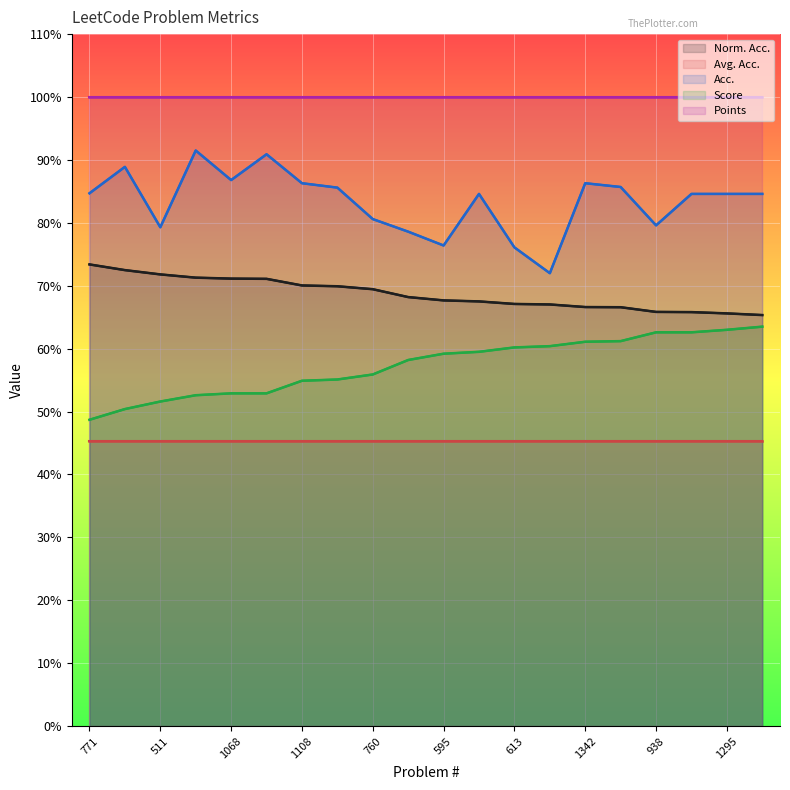

Which series has the widest spread of values?

Acc.